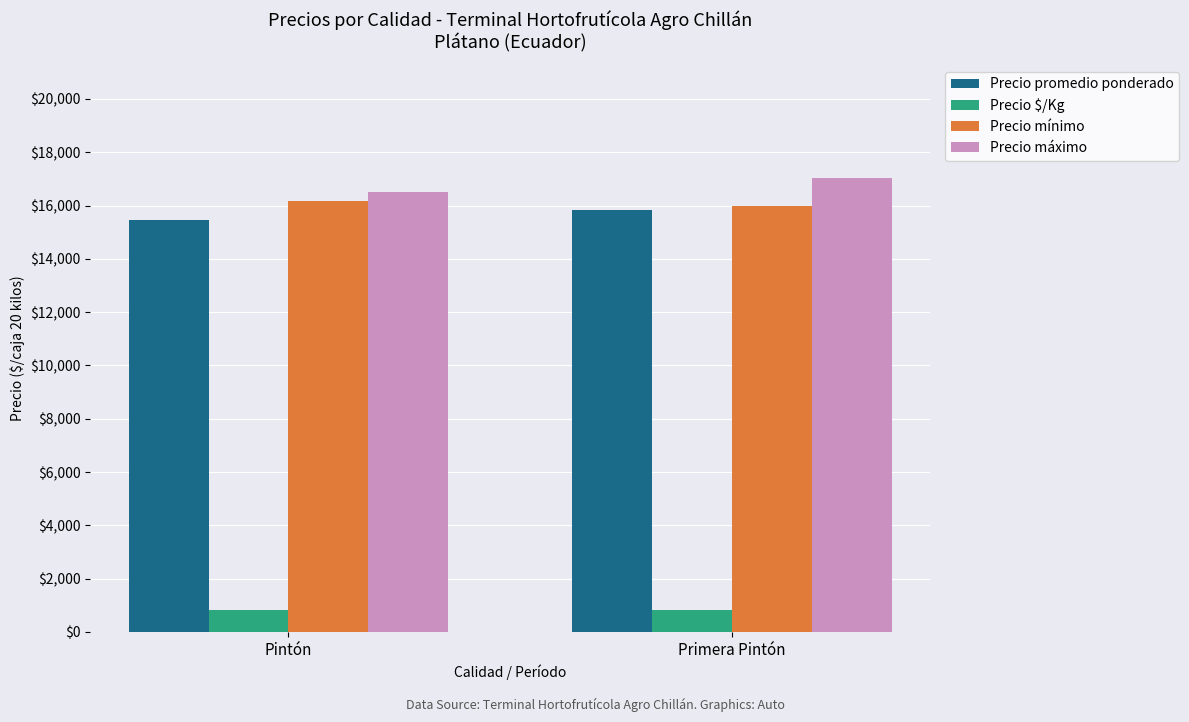

What is the difference between the maximum and minimum values in the Precio mínimo series?

176